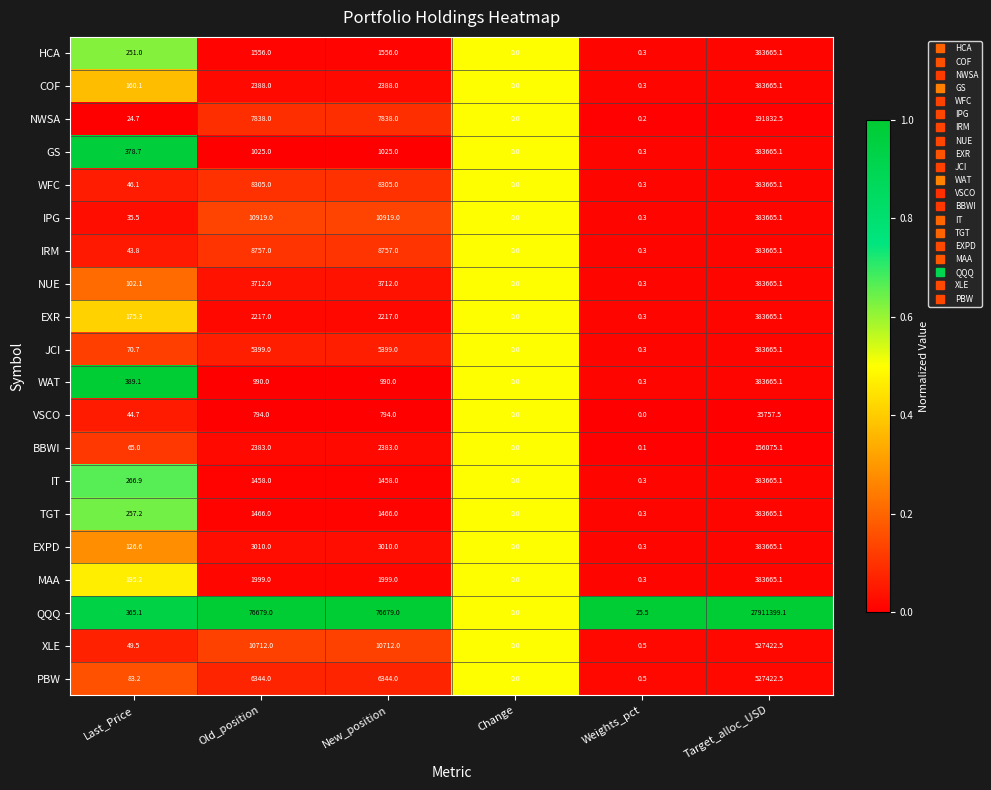

What value does the IRM series have at Weights_pct?

0.3